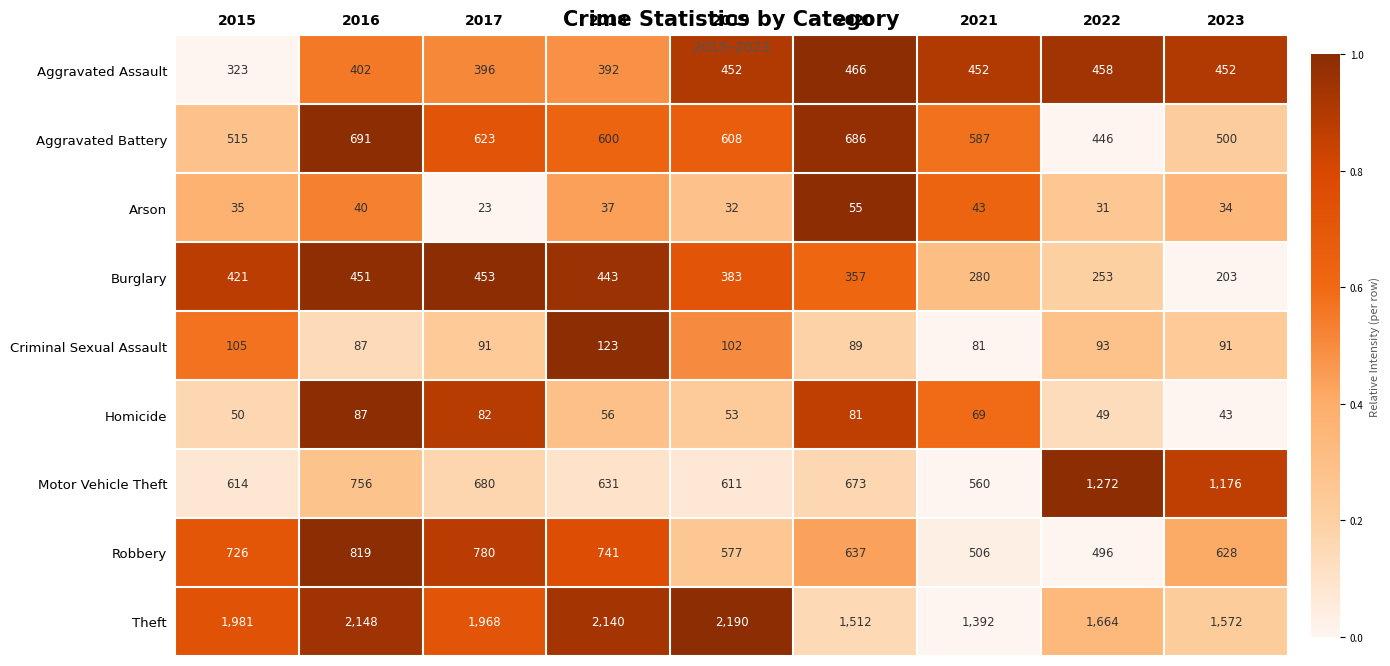

True or false: Robbery has a value of 506 at 2021.

True